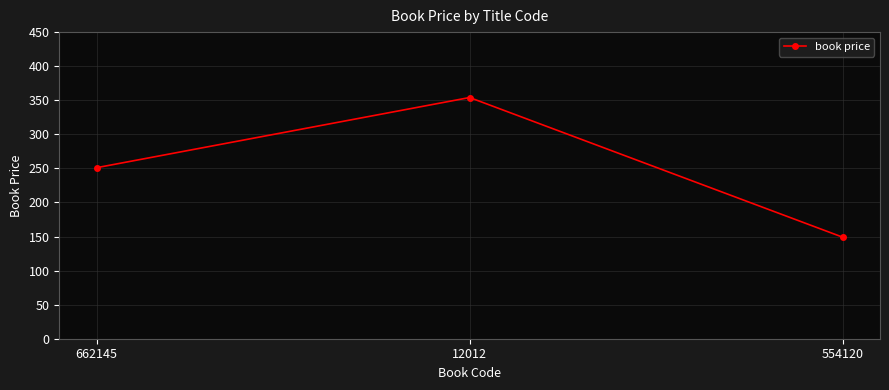

How many lines are shown in the chart?

1